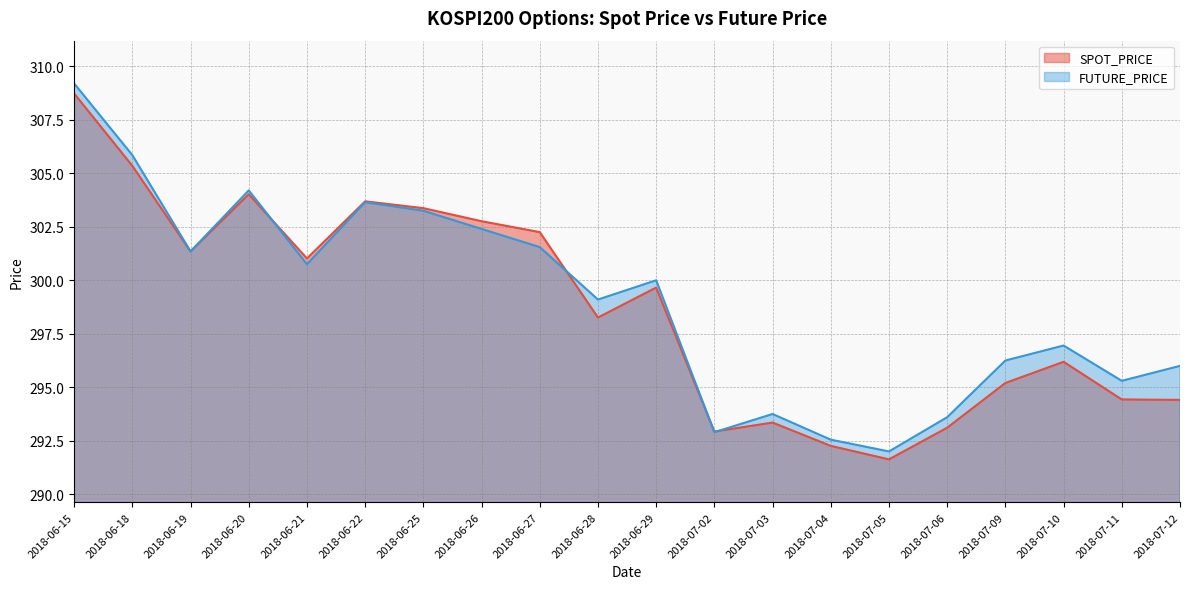

At which label does FUTURE_PRICE first exceed 300?

2018-06-15